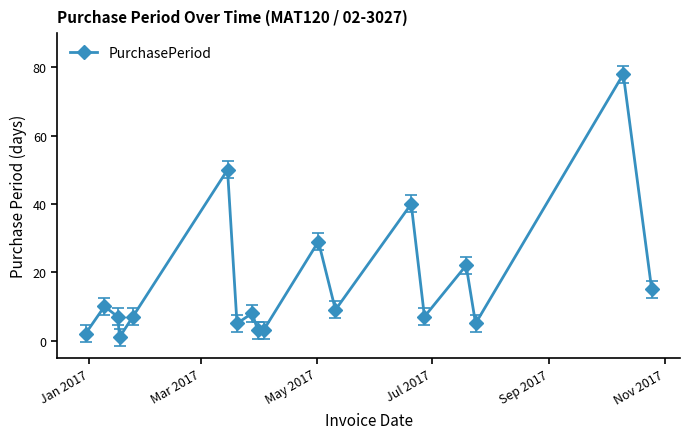

True or false: the data has more than 2 interior local peaks.

True